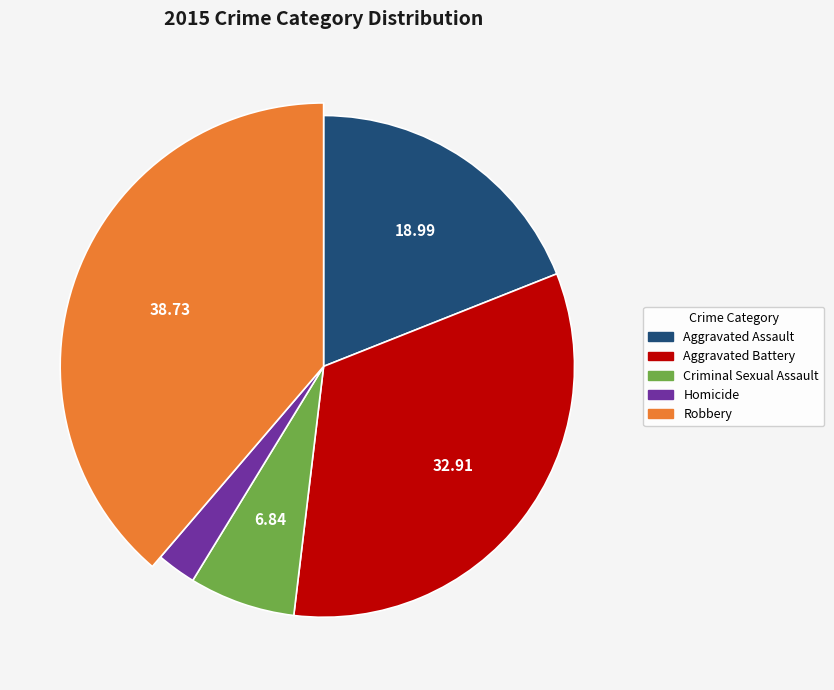

To the nearest percent, what is the average slice percentage?

20%